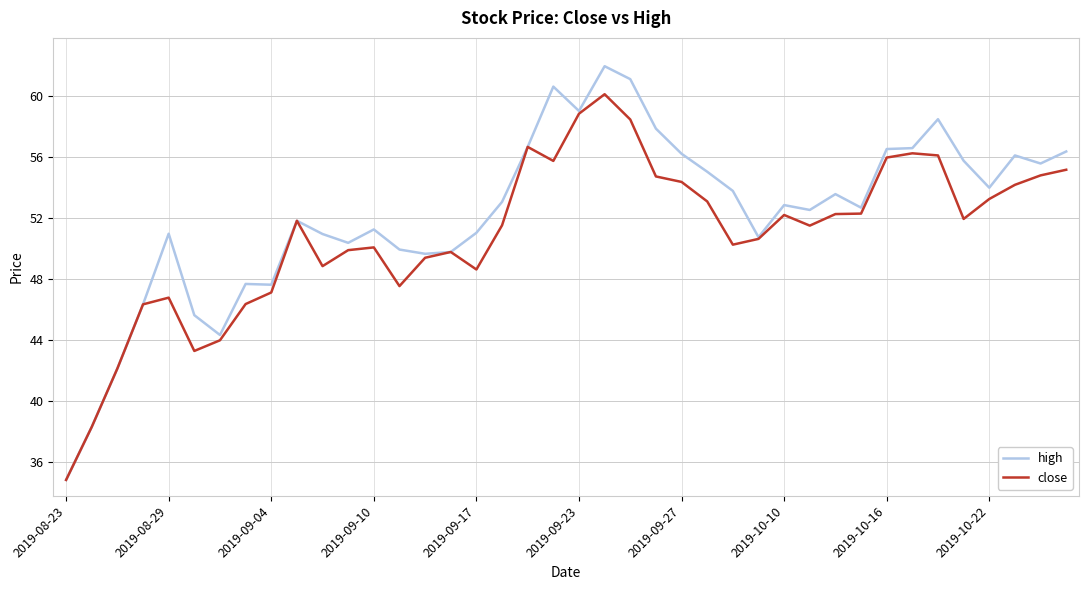

Which series has the largest total across all categories?

high